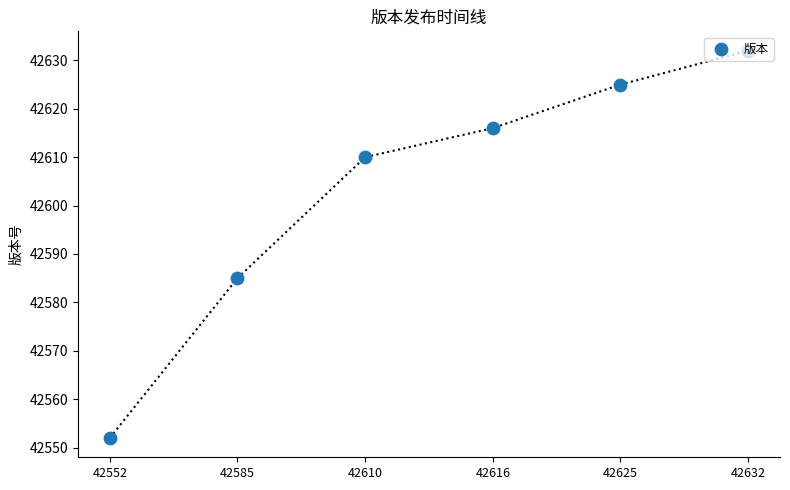

Approximately how many times larger is the value at 42610 compared to 42632?

1.0